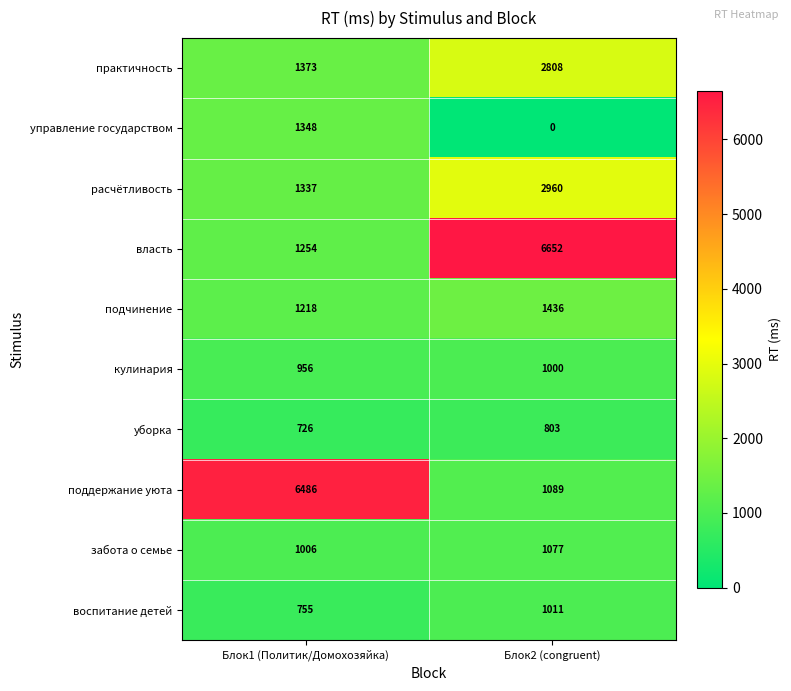

At which label is практичность closest to 2090?

Блок1 (Политик/Домохозяйка)